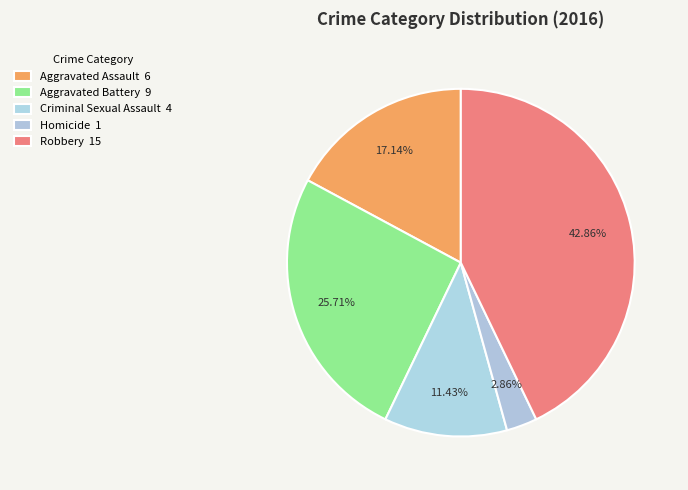

How many segments does this pie chart have?

5